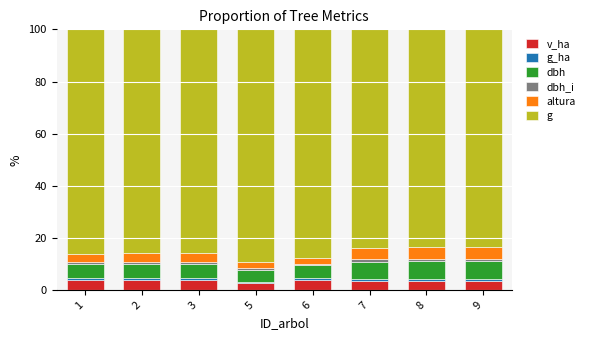

Count the number of data series in this chart.

6